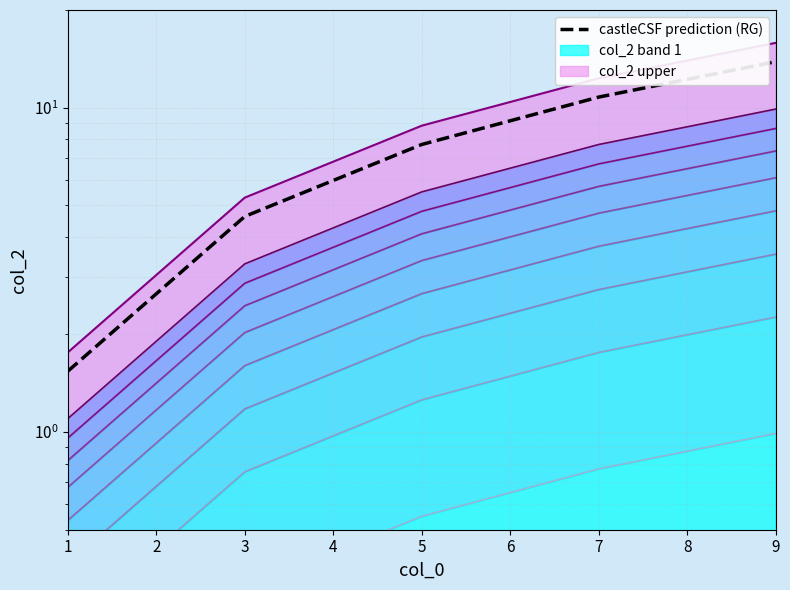

Rank the categories by value from lowest to highest.

1, 3, 5, 7, 9